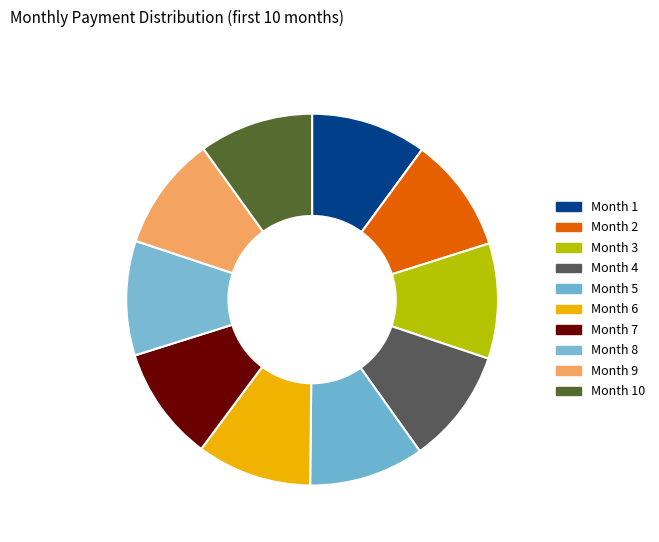

Do Month 1 and Month 8 together represent more than half of the pie?

No